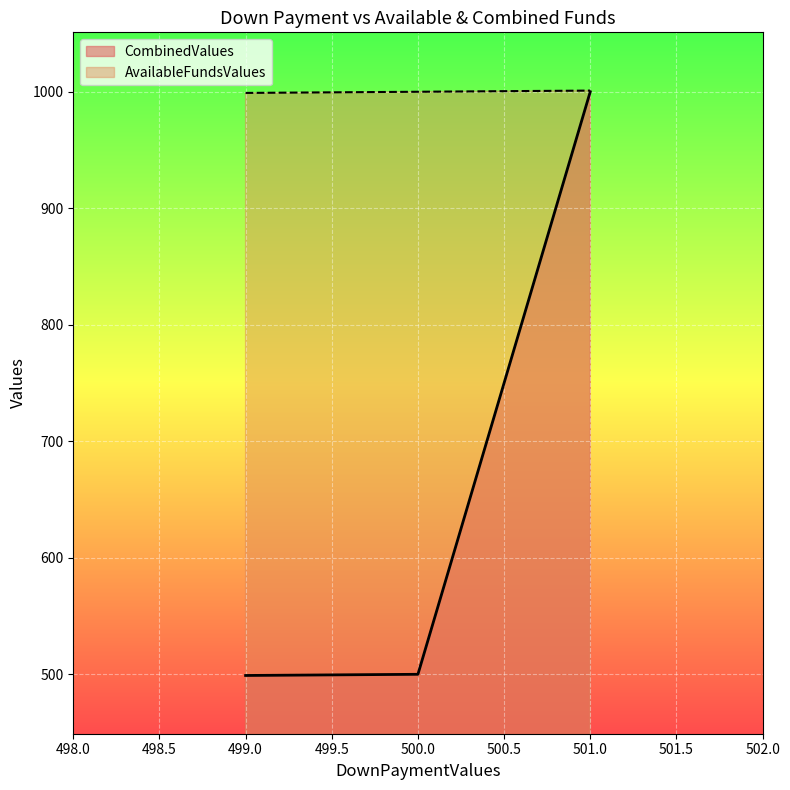

Which series has the largest range (max minus min)?

CombinedValues